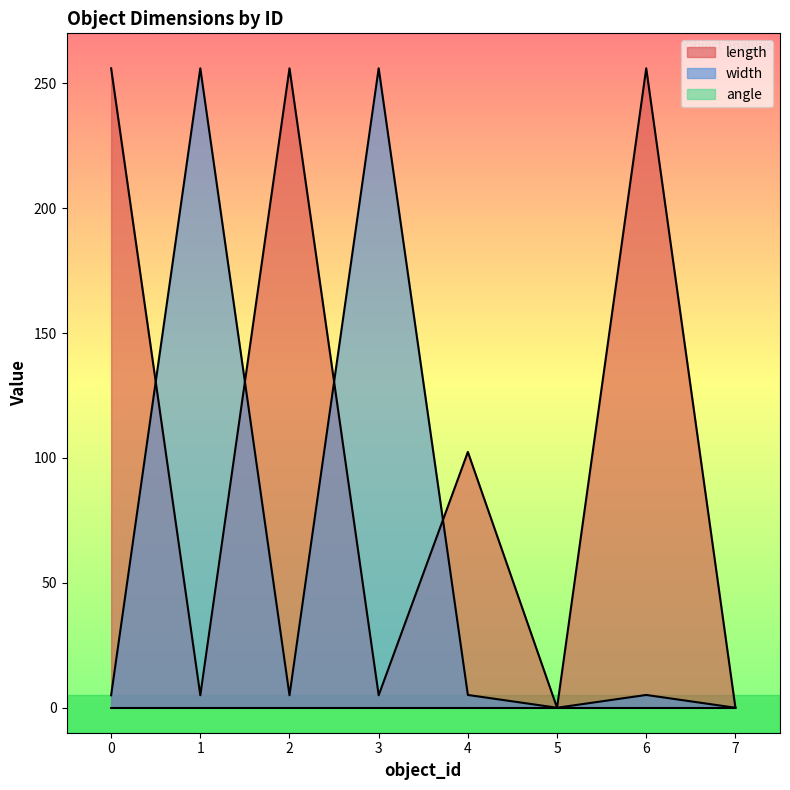

Which series changed the most between 4 and 6?

length